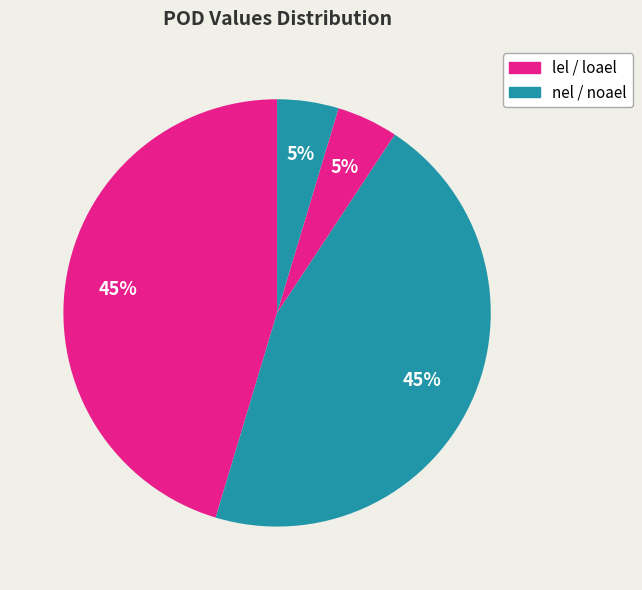

Which category has the smallest portion of the pie?

nel